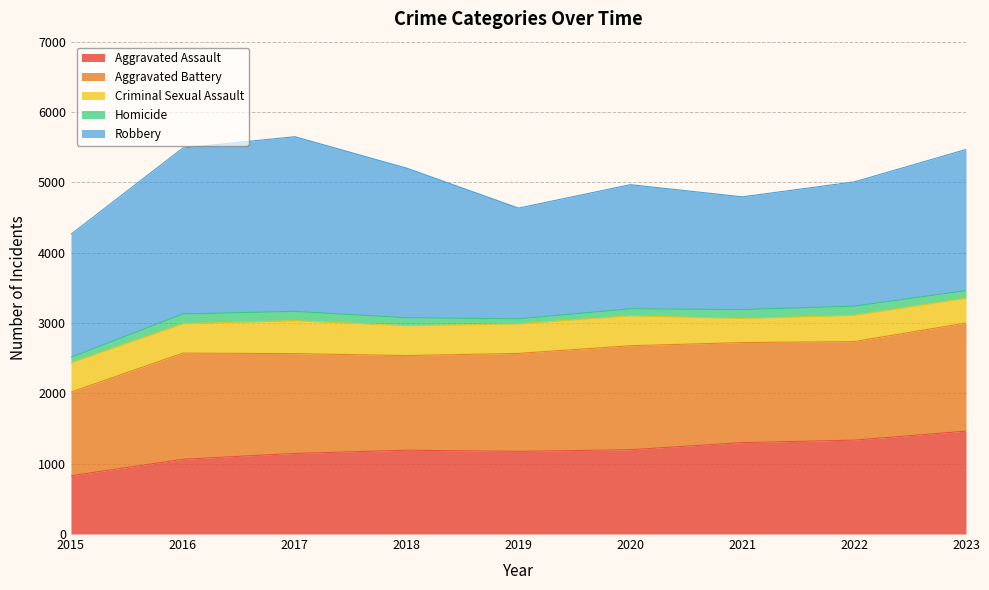

How many distinct data groups are displayed?

5